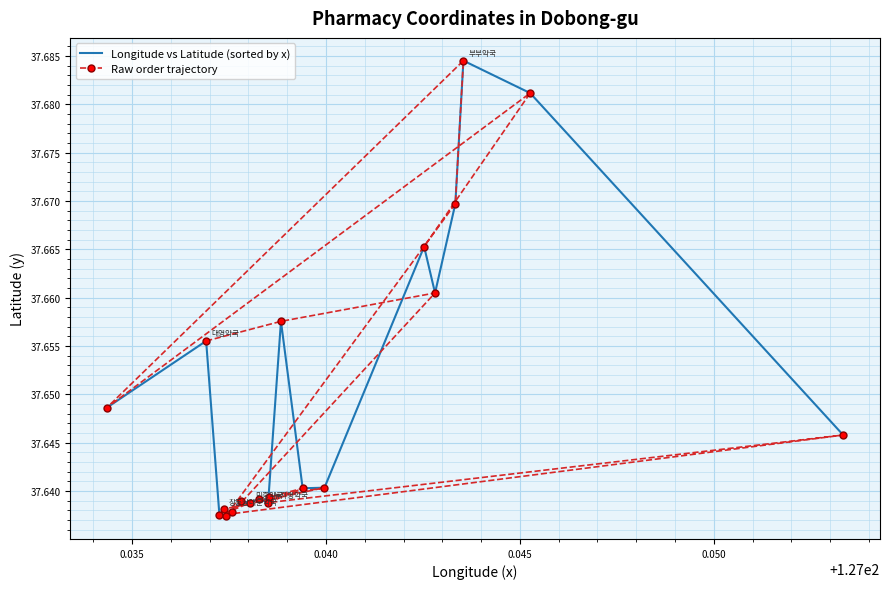

Between 0.040 and 0.050, which series saw the biggest shift?

Raw order trajectory